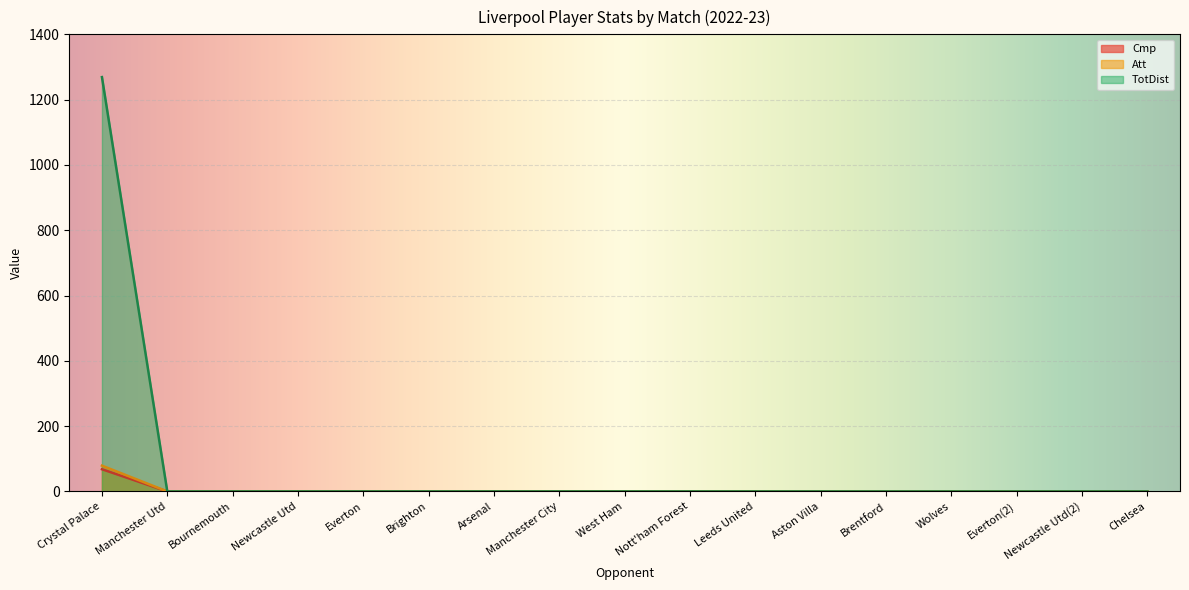

Is it true that Att equals 45 at Wolves?

False